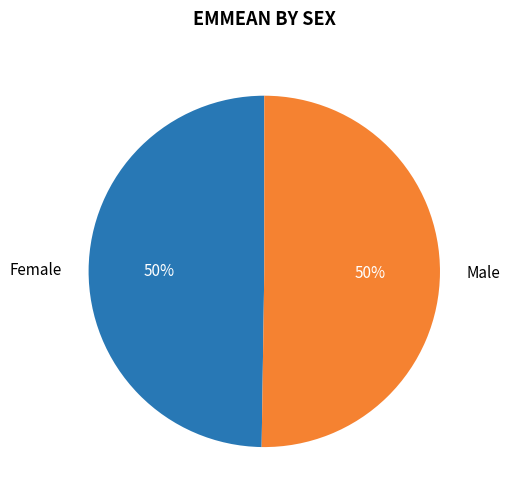

To the nearest percent, what portion does Male represent?

50%